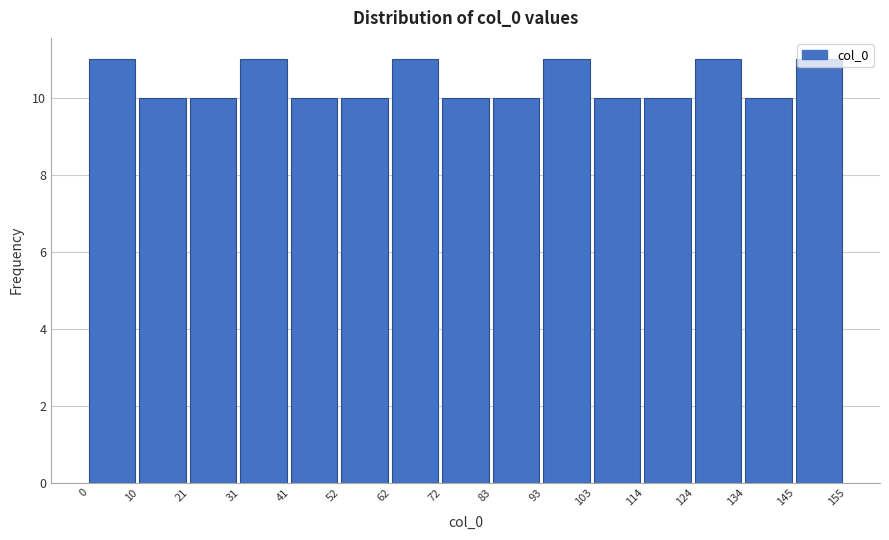

Reading left to right, list every bar in this chart as the range it spans on the x-axis followed by its height. The values are not printed on the chart, so give them approximately, as read against the axis.

0 to 10: 11
10 to 21: 10
21 to 31: 10
31 to 41: 11
41 to 52: 10
52 to 62: 10
62 to 72: 11
72 to 83: 10
83 to 93: 10
93 to 103: 11
103 to 114: 10
114 to 124: 10
124 to 134: 11
134 to 145: 10
145 to 155: 11